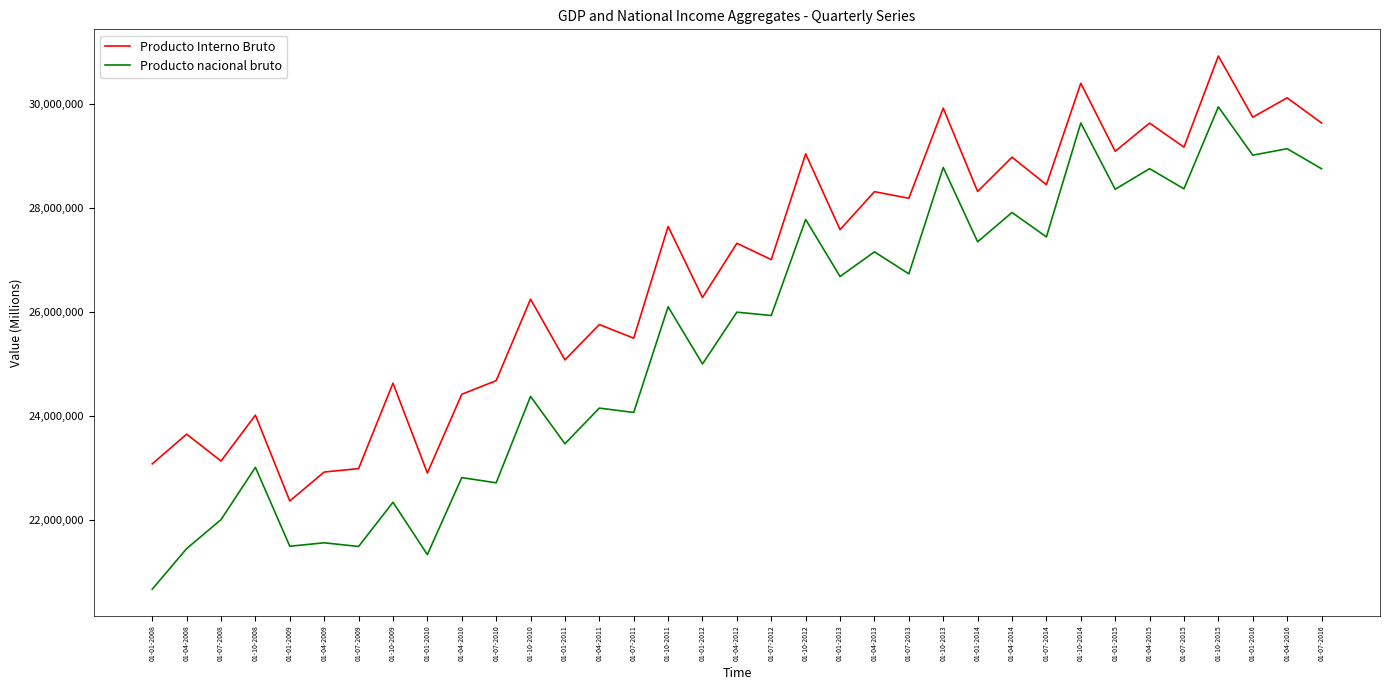

Rank the series by their average value, from highest to lowest.

Producto Interno Bruto, Producto nacional bruto